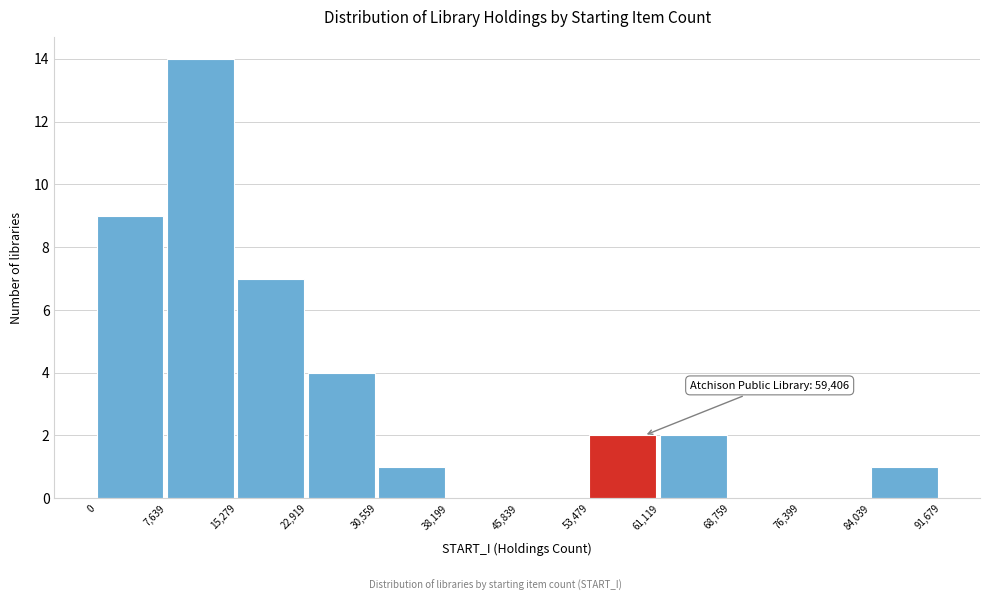

Over which range of the x-axis is the bar tallest?

7,639 to 15,279